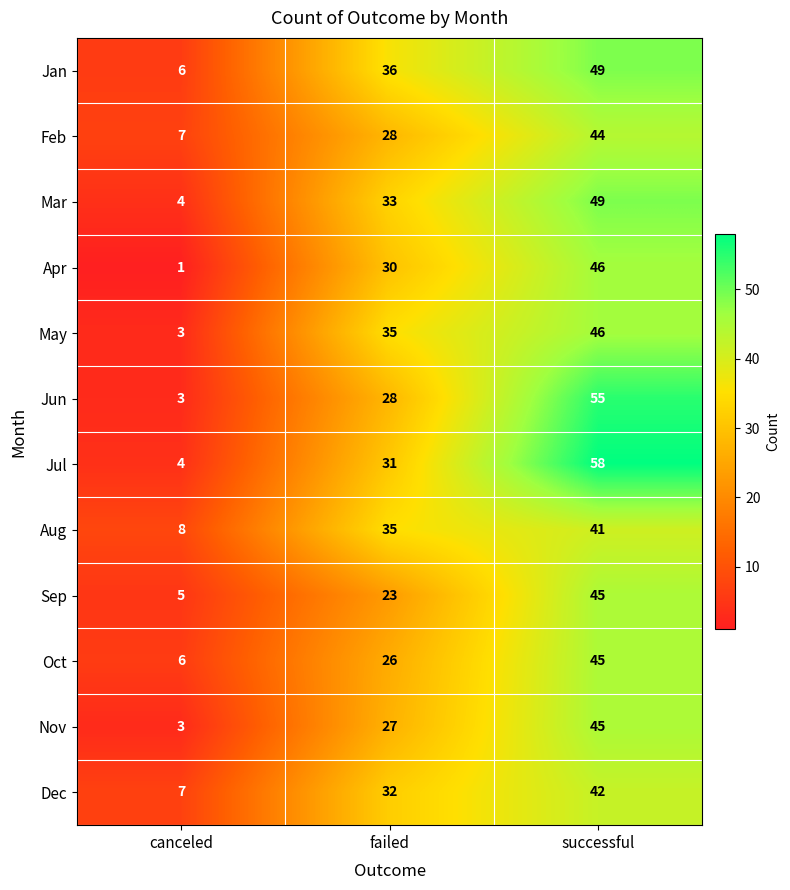

Where is Sep nearest to the value 25?

failed